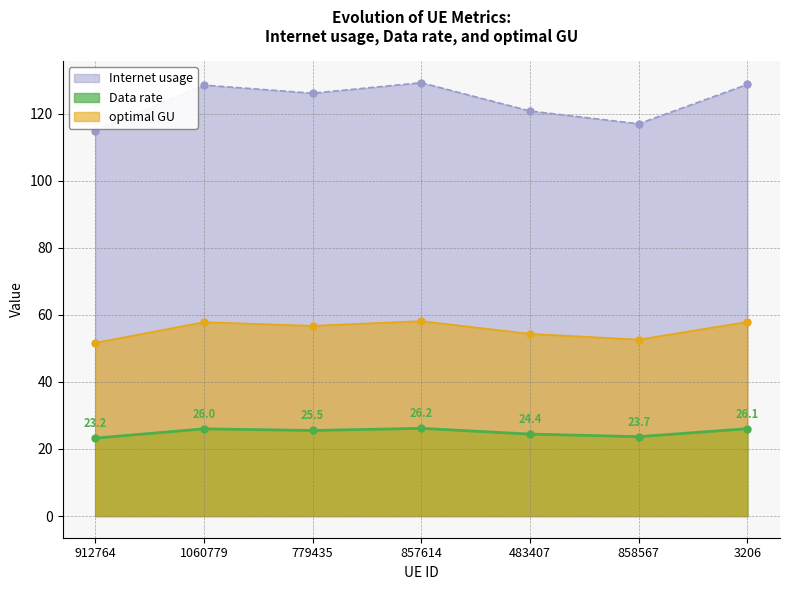

The value of optimal GU at 857614 is 103.1. True or false?

False